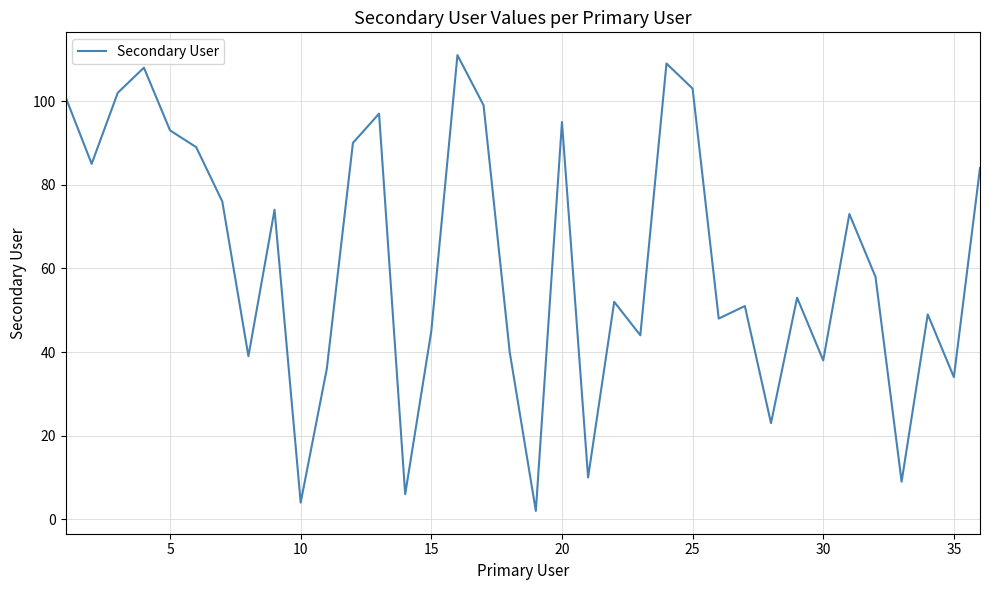

What is the greatest value displayed?

111